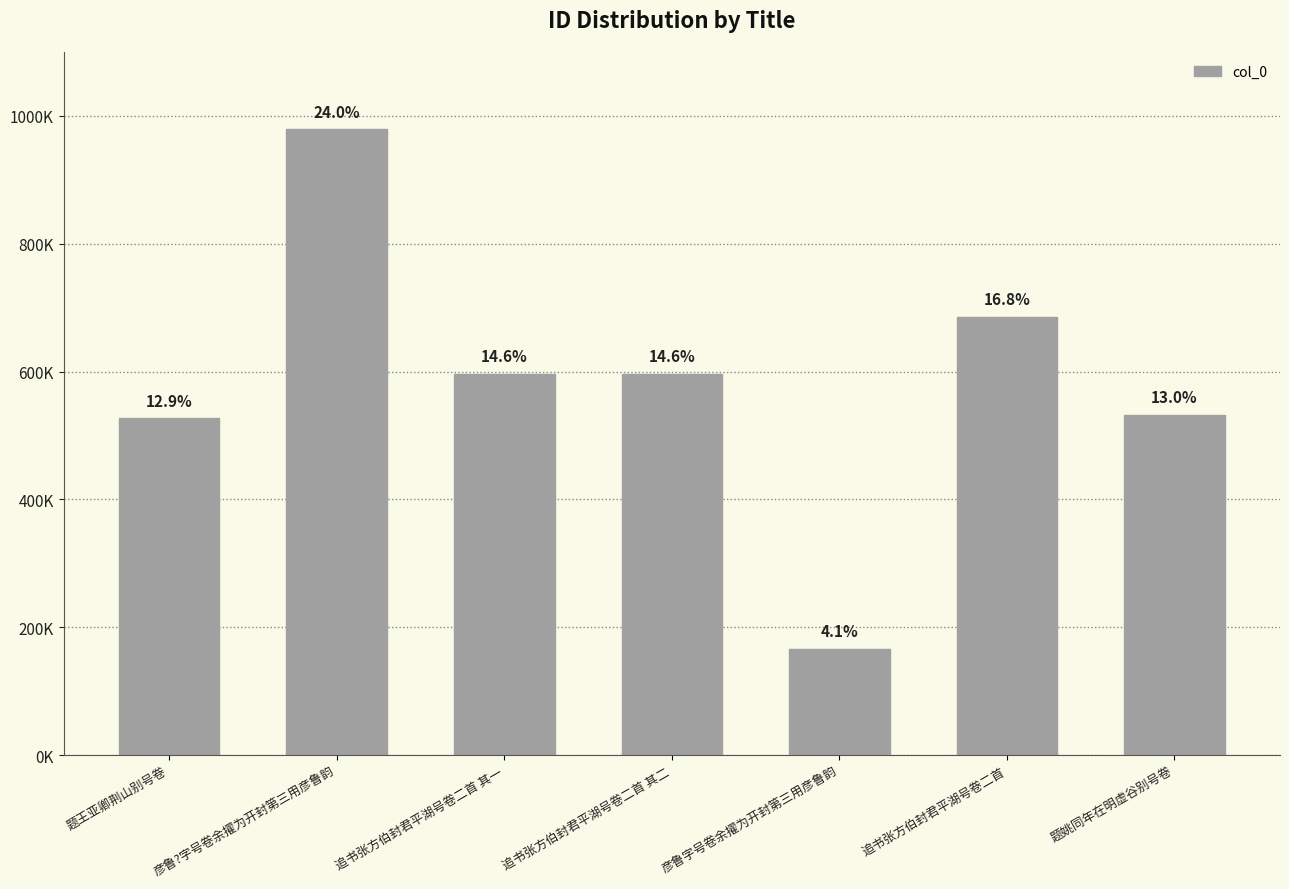

Are the bars horizontal?

No